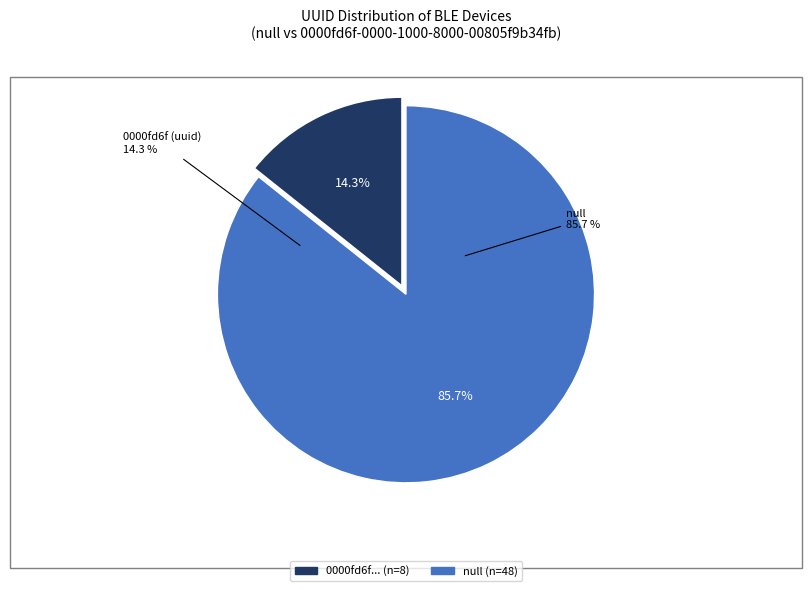

Combined, do null and 0000fd6f-0000-1000-8000-00805f9b34fb account for over 50%?

Yes